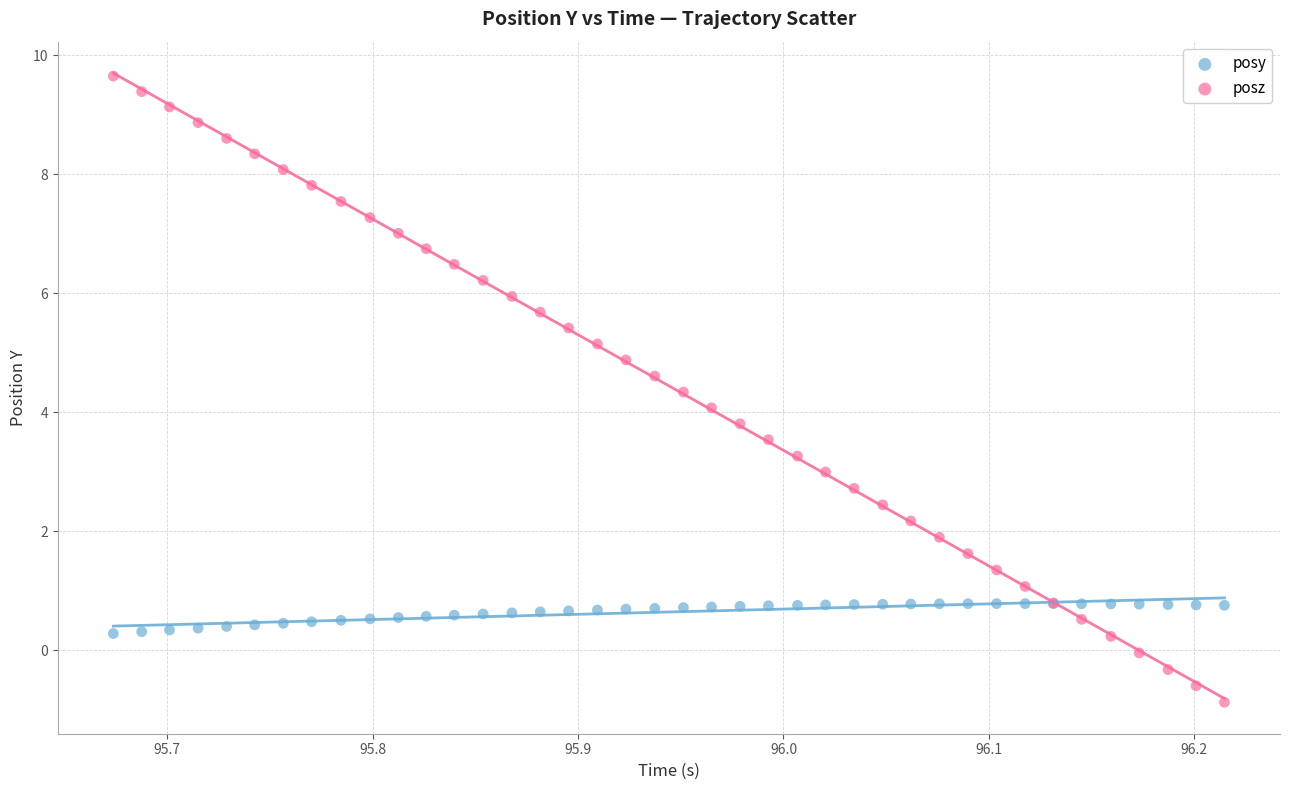

Which series reaches the maximum Y coordinate?

posz